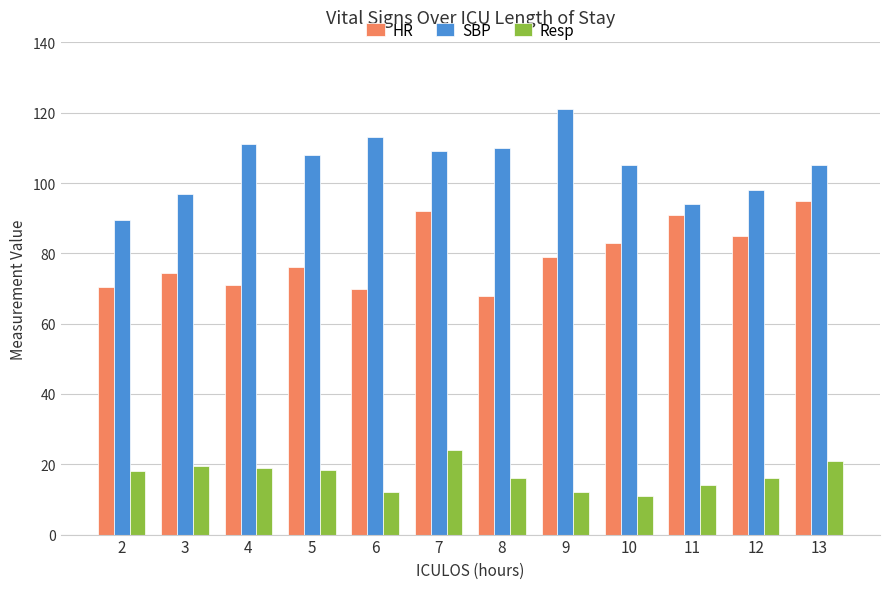

What is the sum of all HR values?

955.0